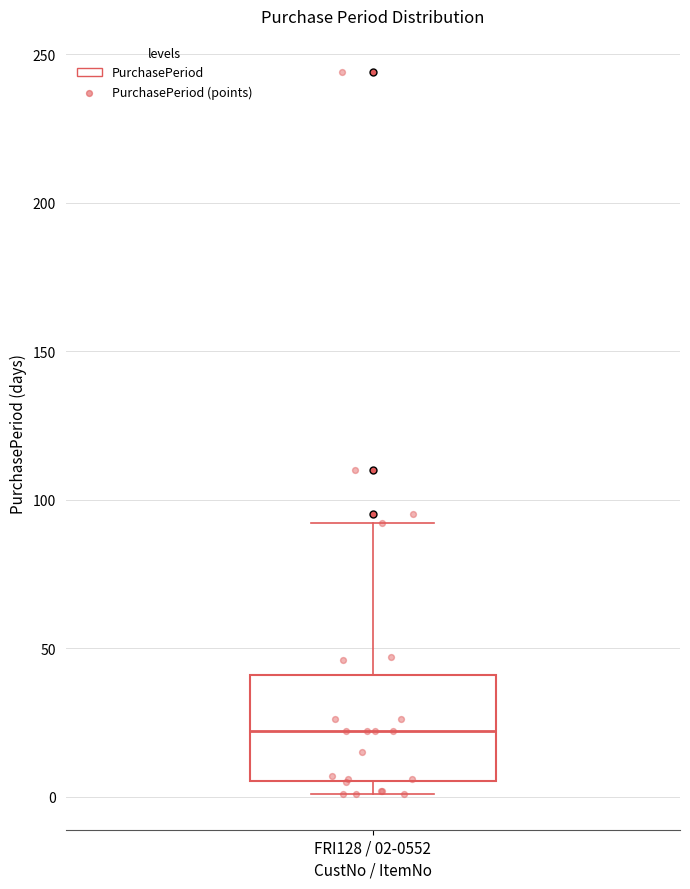

Read this box plot against the y-axis: the position of the median line, the range covered by the box, and the ends of both whiskers. The values are not printed on the chart, so give them approximately, as read against the axis.

median 20, box 5 to 40, whiskers 0 to 90